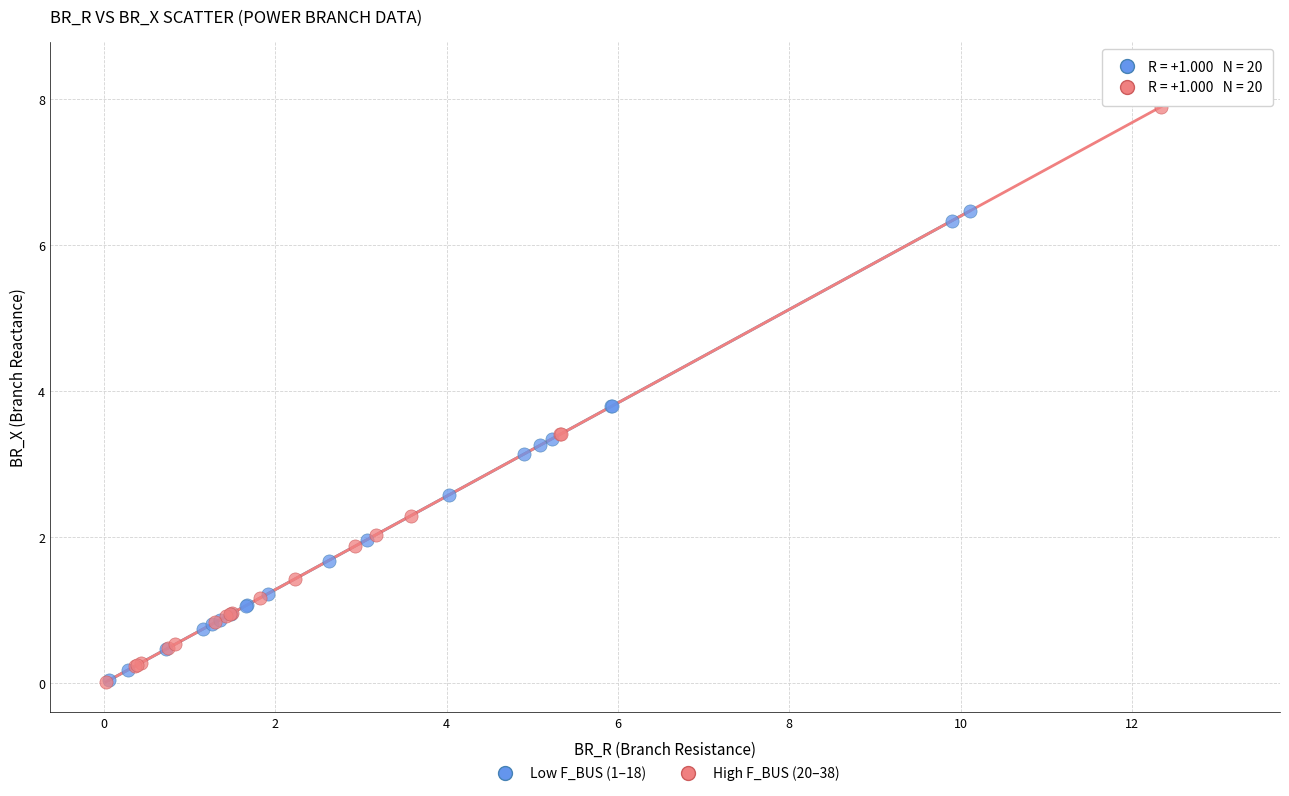

What are all the series names shown in the legend?

Low F_BUS (1–18), High F_BUS (20–38)